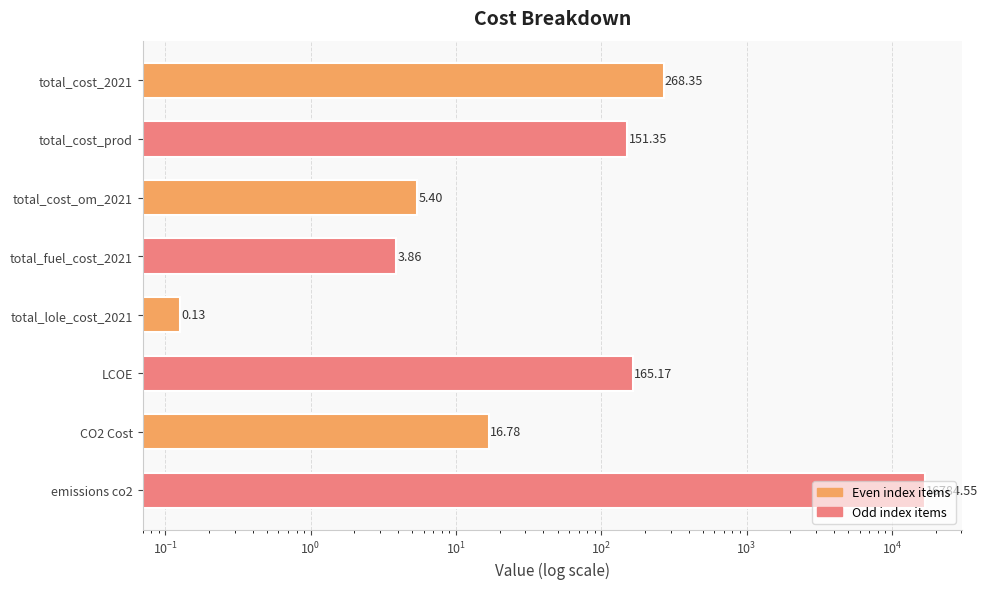

How many series are shown in this chart?

1